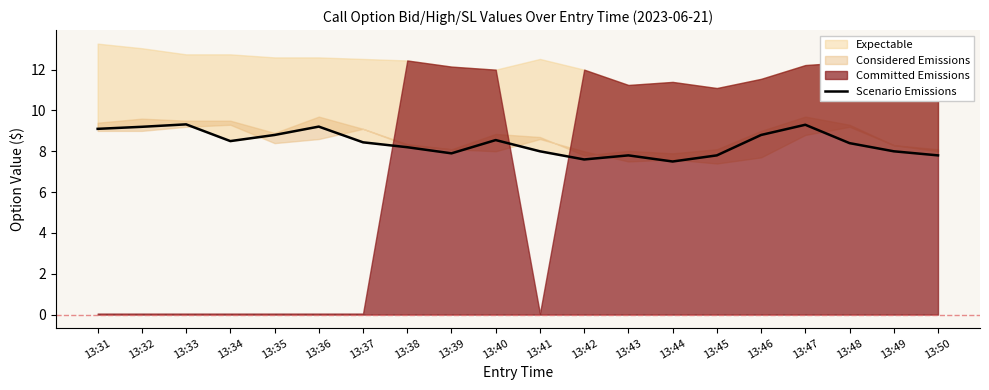

What is the smallest value displayed?

7.5